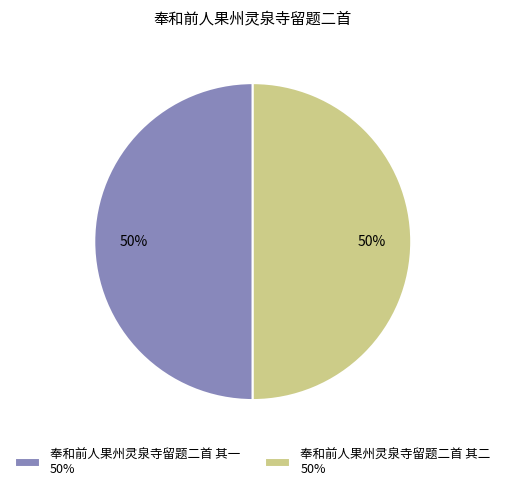

How many segments does this pie chart have?

2